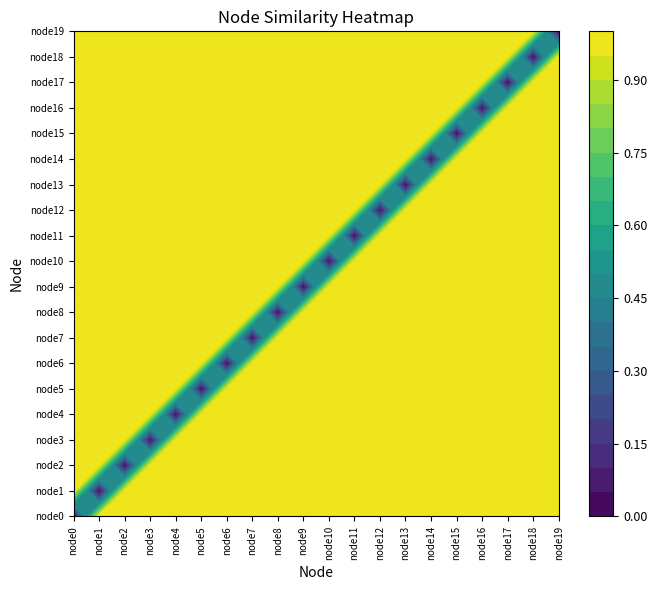

At how many categories does at least one series exceed 0?

20